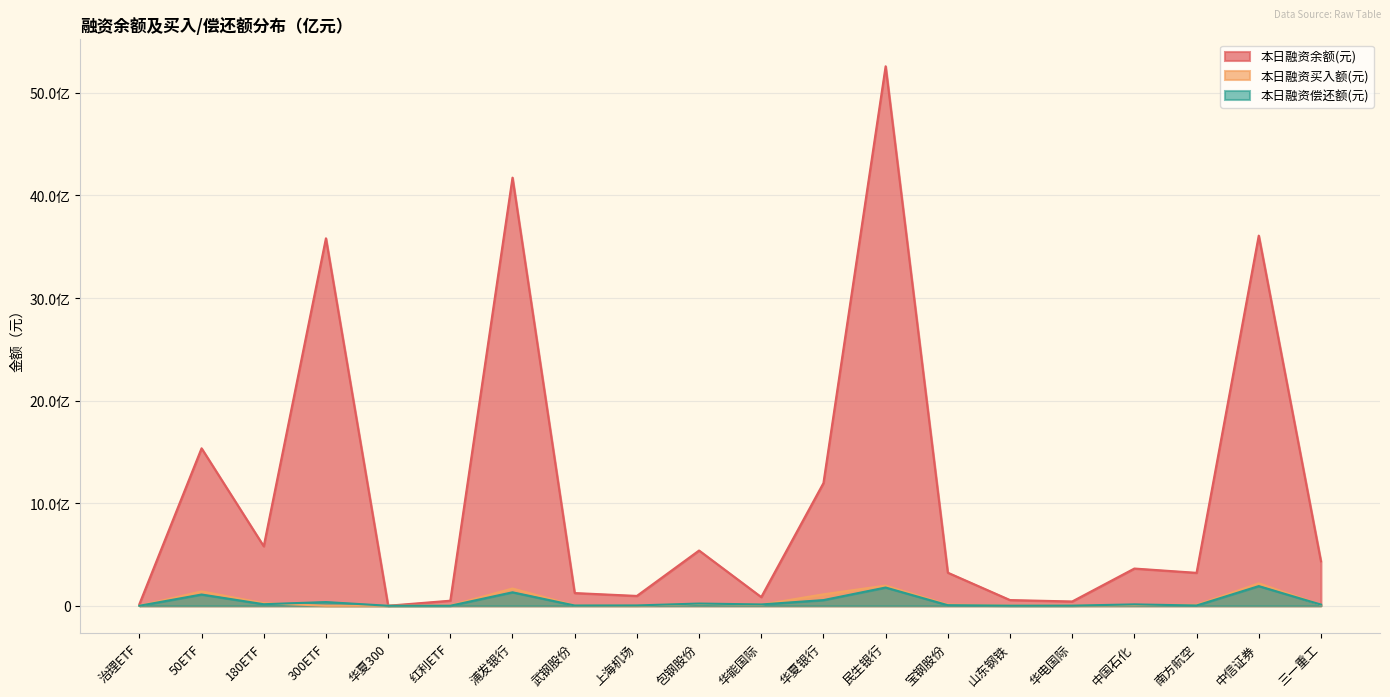

At which category does 本日融资余额(元) reach its first local valley?

180ETF